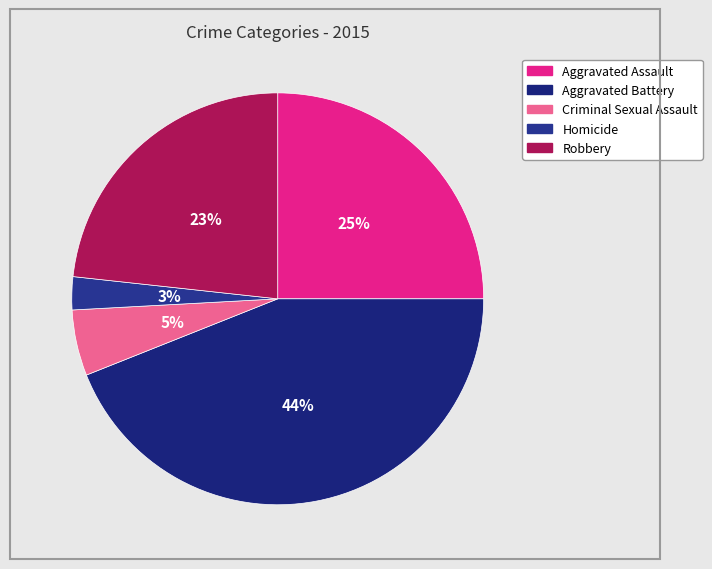

To the nearest percent, what is the combined percentage of Aggravated Assault and Homicide?

28%